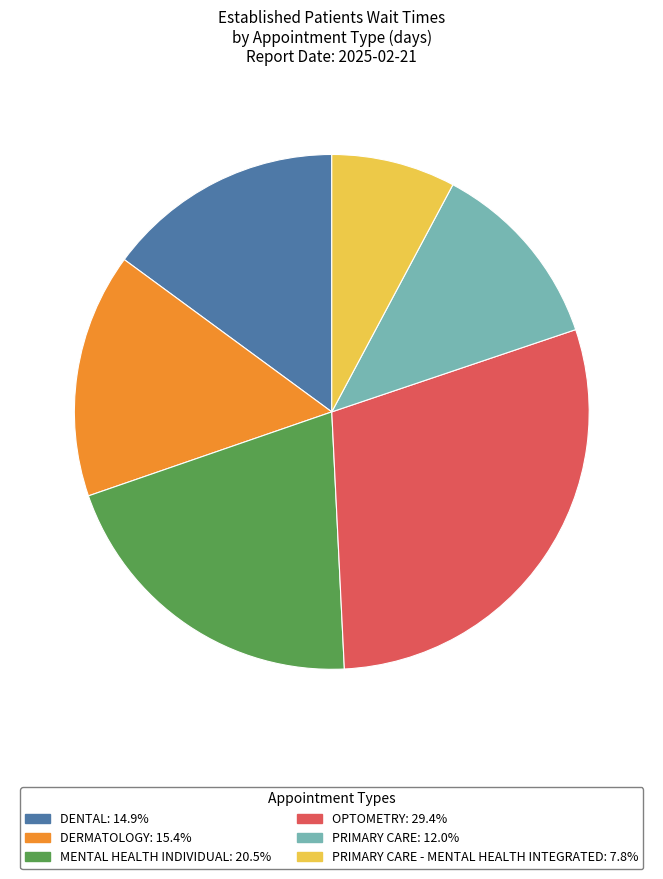

Is there any slice that represents more than half of the pie?

No